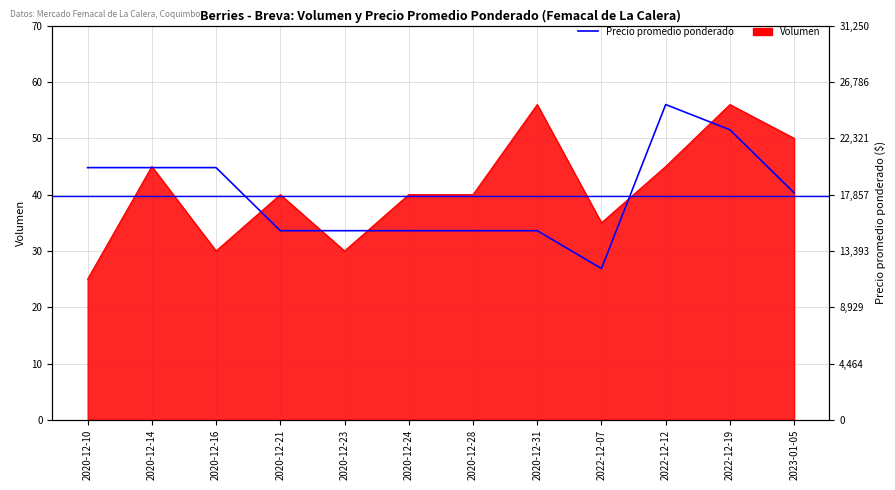

What is the greatest value displayed?

56.0